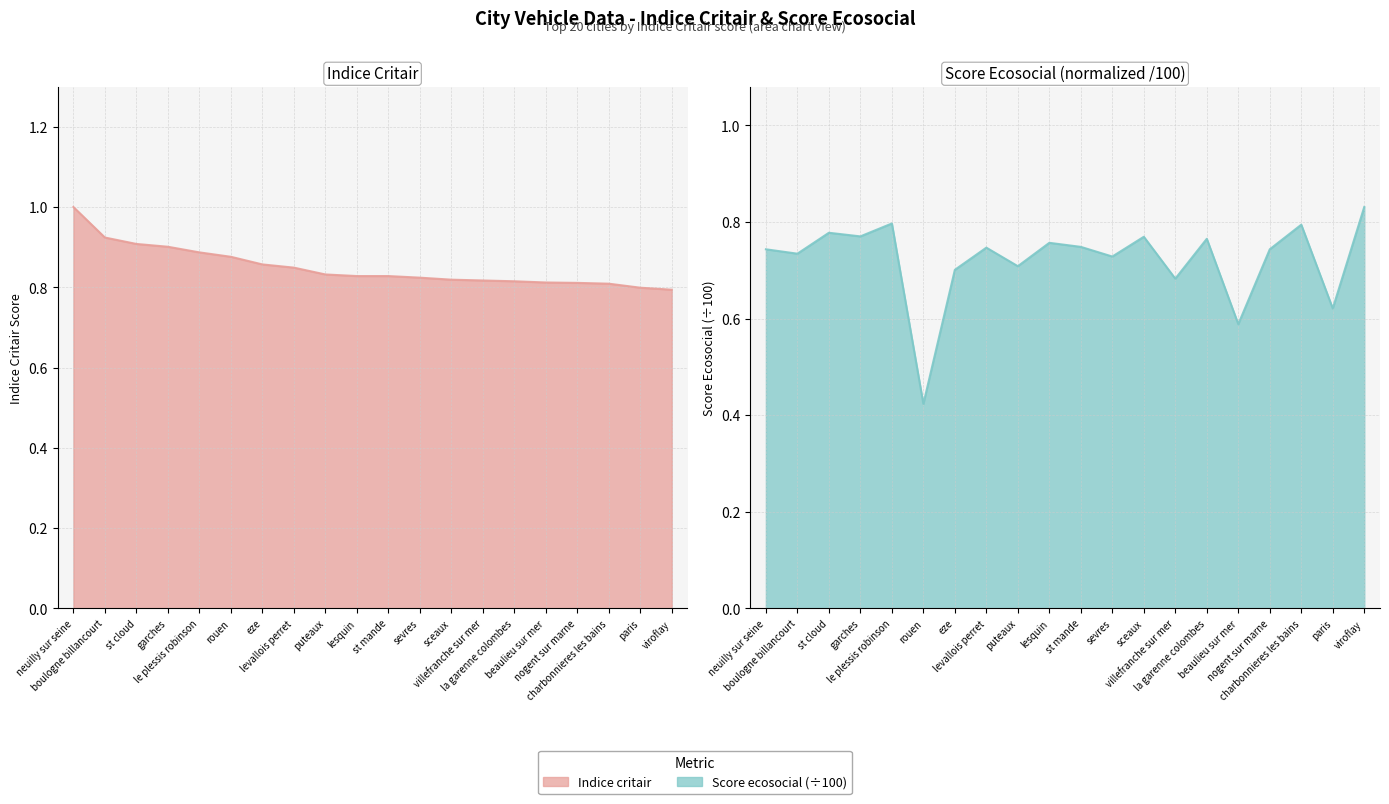

What is the lowest value of the score ecosocial series?

0.4